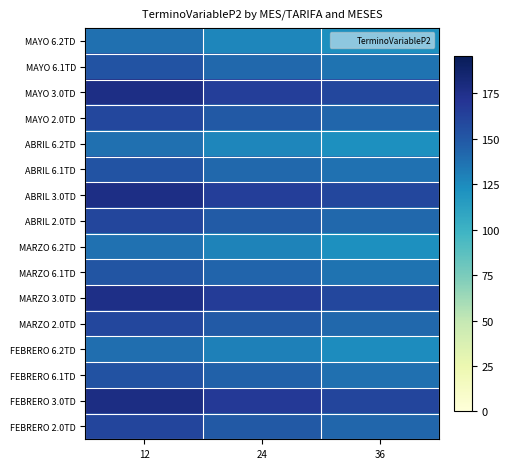

Reading left to right, transcribe all the data shown in this chart.

FEBRERO 2.0TD: 12=161.1	24=149.6	36=142.8
FEBRERO 3.0TD: 12=177.8	24=168.0	36=160.5
FEBRERO 6.1TD: 12=153.0	24=144.4	36=137.9
FEBRERO 6.2TD: 12=138.6	24=130.2	36=123.9
MARZO 2.0TD: 12=159.4	24=148.4	36=141.8
MARZO 3.0TD: 12=175.9	24=166.4	36=159.0
MARZO 6.1TD: 12=151.4	24=143.0	36=136.6
MARZO 6.2TD: 12=137.1	24=128.8	36=122.5
ABRIL 2.0TD: 12=159.7	24=147.9	36=142.0
ABRIL 3.0TD: 12=176.9	24=164.7	36=159.4
ABRIL 6.1TD: 12=152.4	24=141.4	36=136.9
ABRIL 6.2TD: 12=138.0	24=127.3	36=122.8
MAYO 2.0TD: 12=159.1	24=149.6	36=142.8
MAYO 3.0TD: 12=176.9	24=164.7	36=159.0
MAYO 6.1TD: 12=152.4	24=141.4	36=136.6
MAYO 6.2TD: 12=138.0	24=127.3	36=122.8